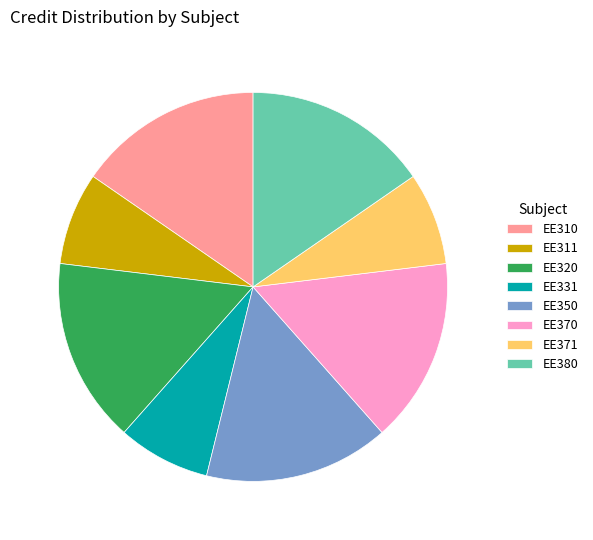

What is the ratio of the value at EE331 to the value at EE310?

0.5